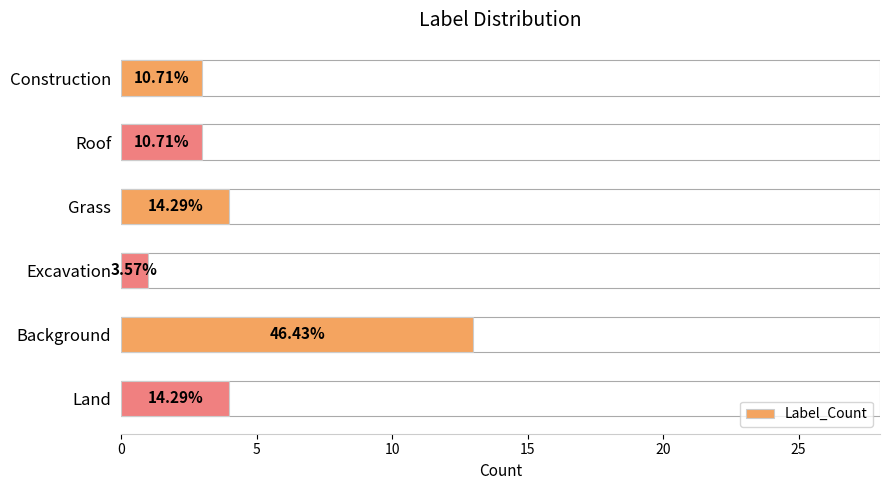

True or false: the data shows 21 at Background.

False